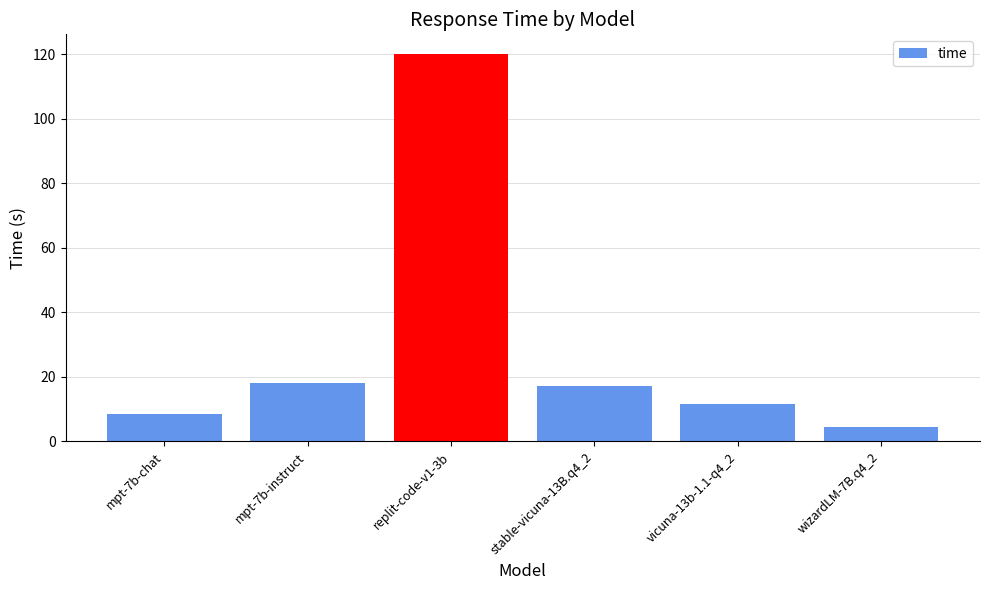

Which category has the highest value across all series?

replit-code-v1-3b